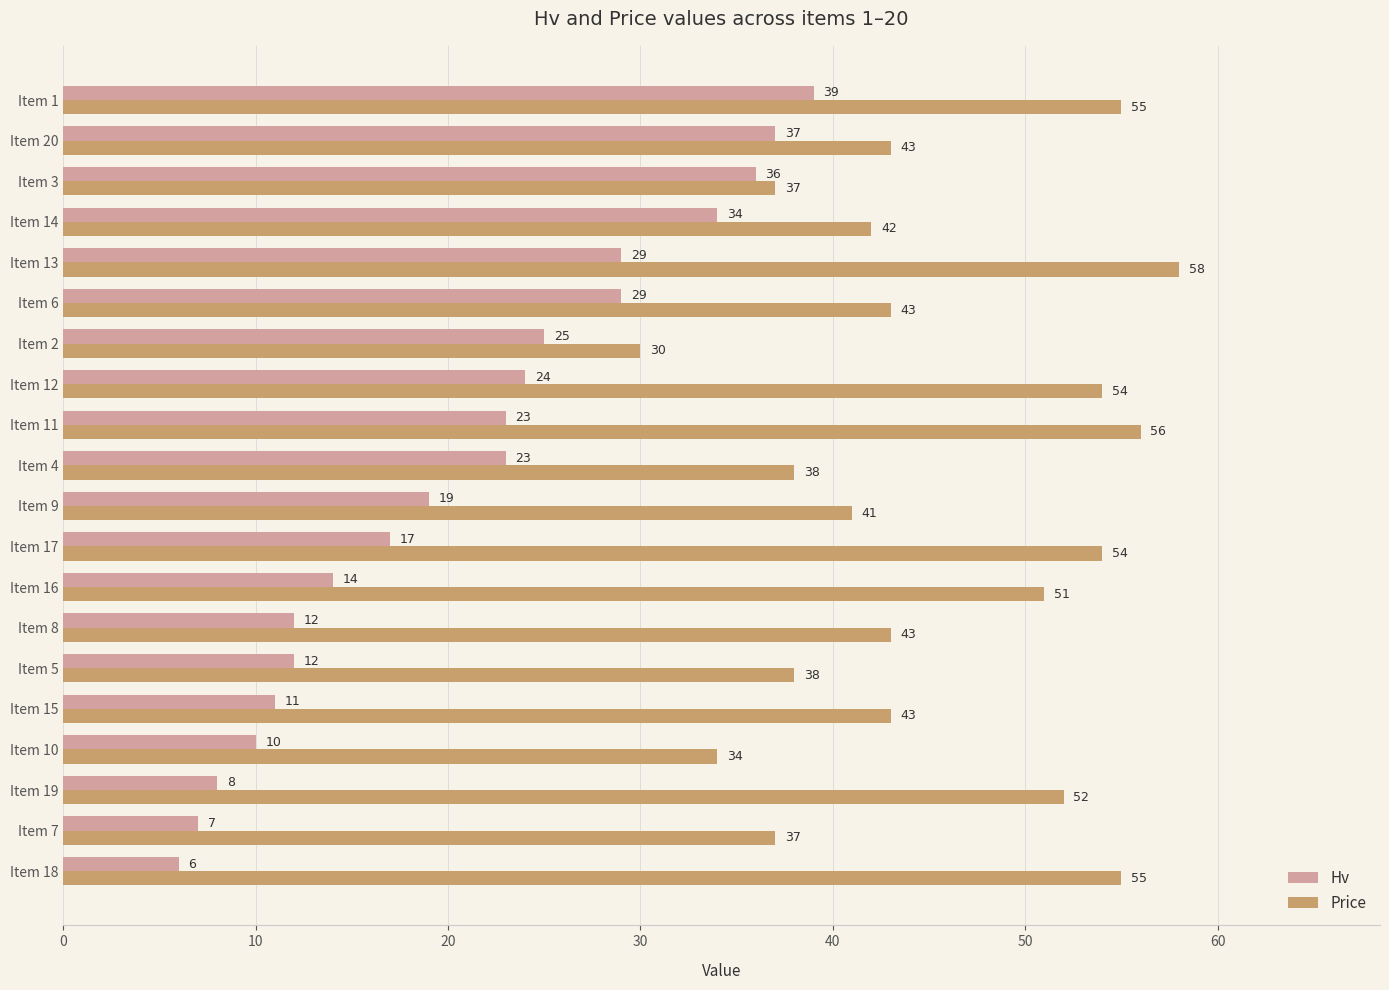

What is the difference between the maximum and minimum values in the Price series?

28